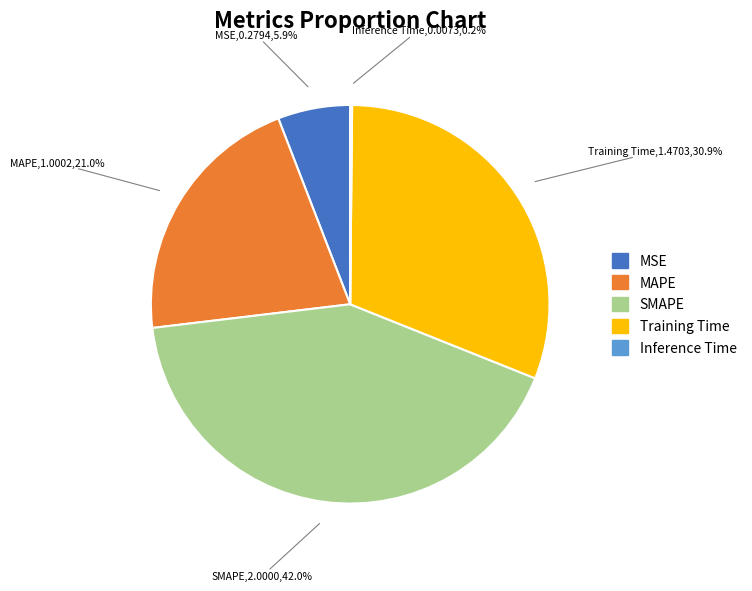

What percentage is NOT represented by SMAPE?

58.0%